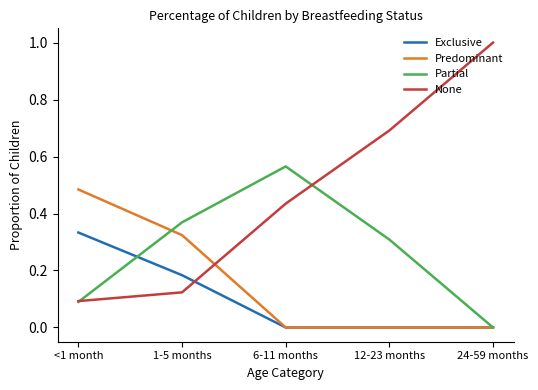

How many lines are shown in the chart?

4